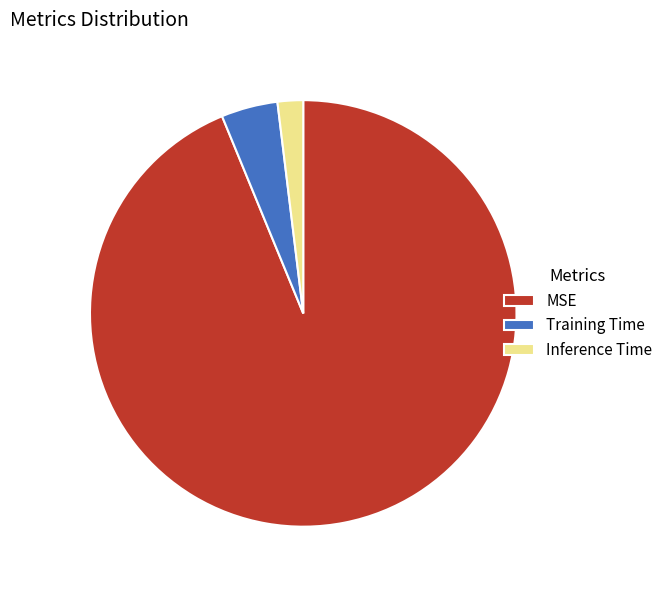

Which slice is the smallest?

Inference Time